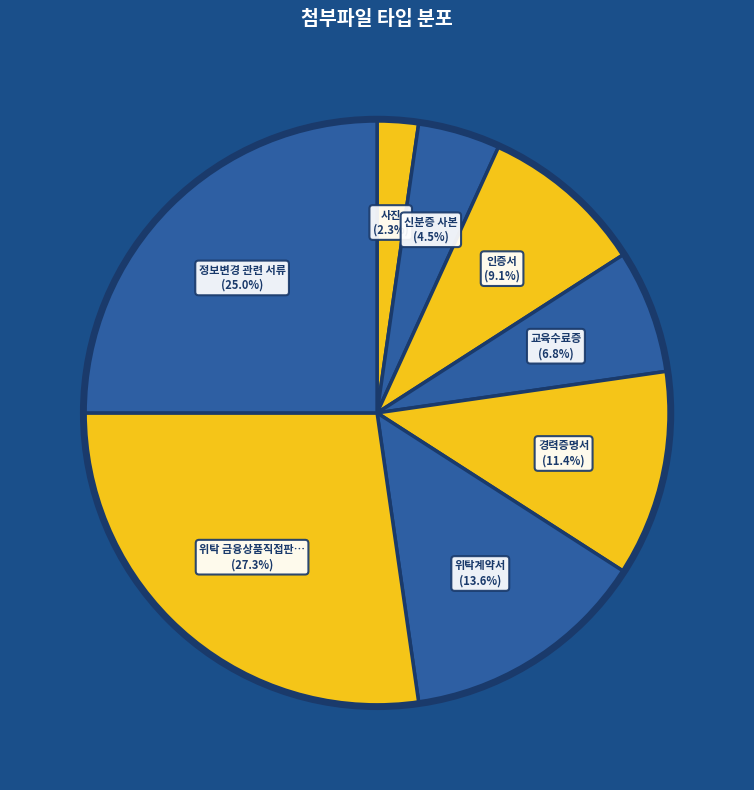

Rank the categories by value from highest to lowest.

위탁 금융상품직접판매업자 확인서, 정보변경 관련 서류, 위탁계약서, 경력증명서, 인증서, 교육수료증, 신분증 사본, 사진